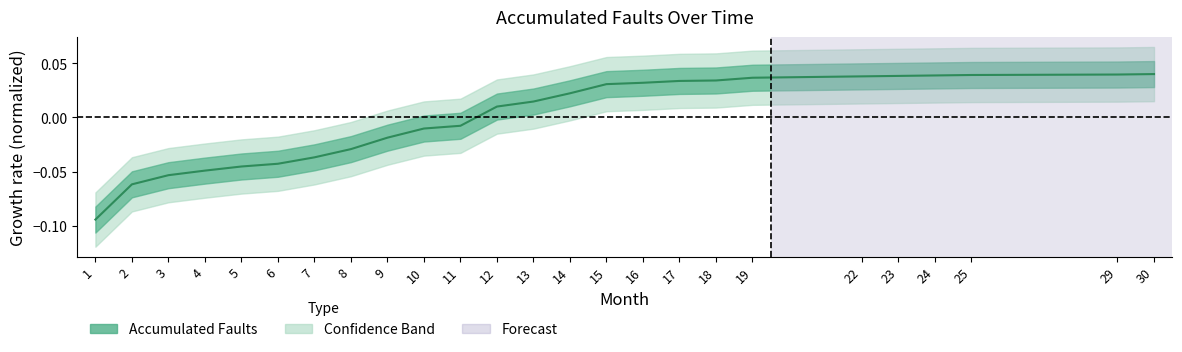

Between 3 and 9, which is larger?

9